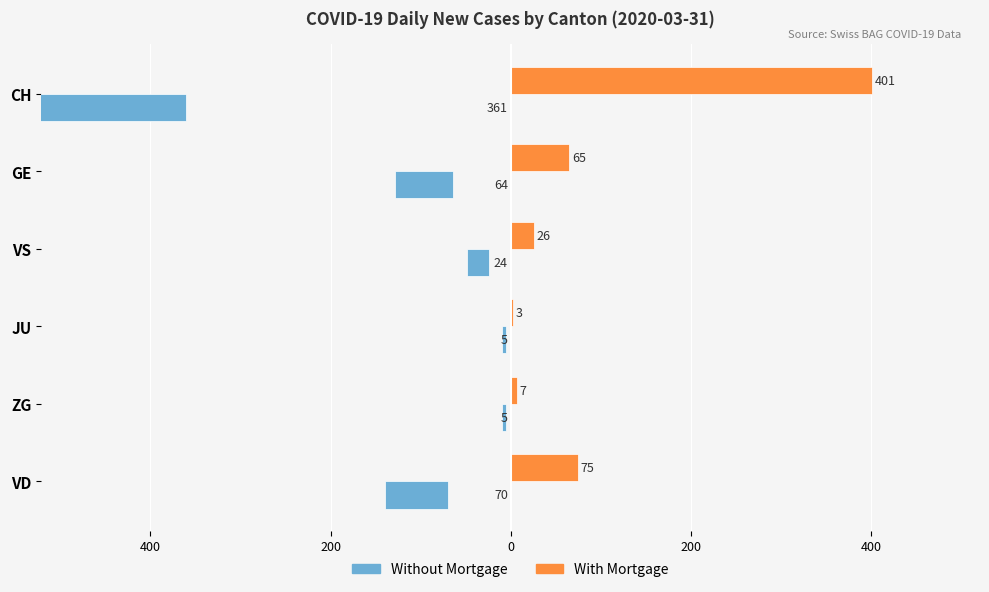

What is the difference between the second highest and minimum values in the With Mortgage series?

72